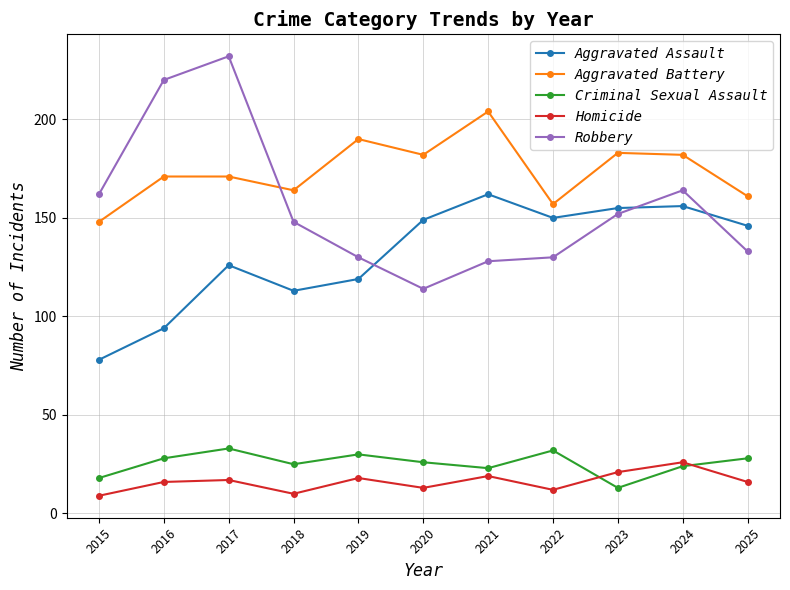

What are all the series names shown in the legend?

Aggravated Assault, Aggravated Battery, Criminal Sexual Assault, Homicide, Robbery